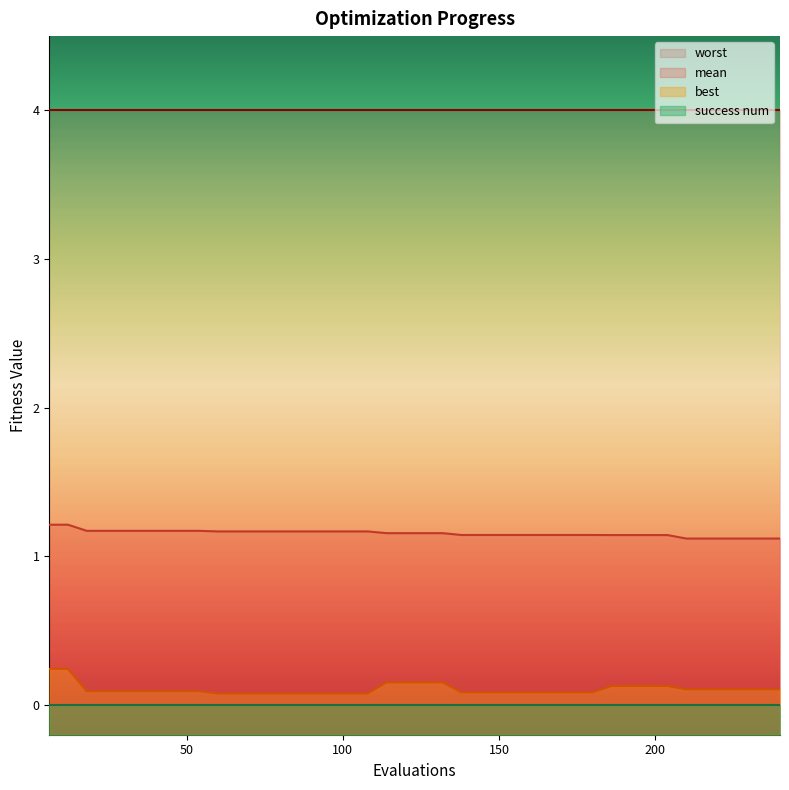

True or false: best and mean intersect in this chart.

False